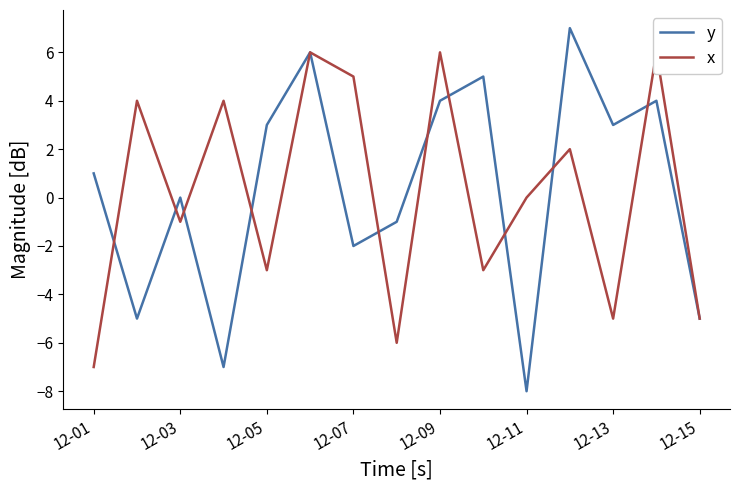

How many series are shown in this chart?

2